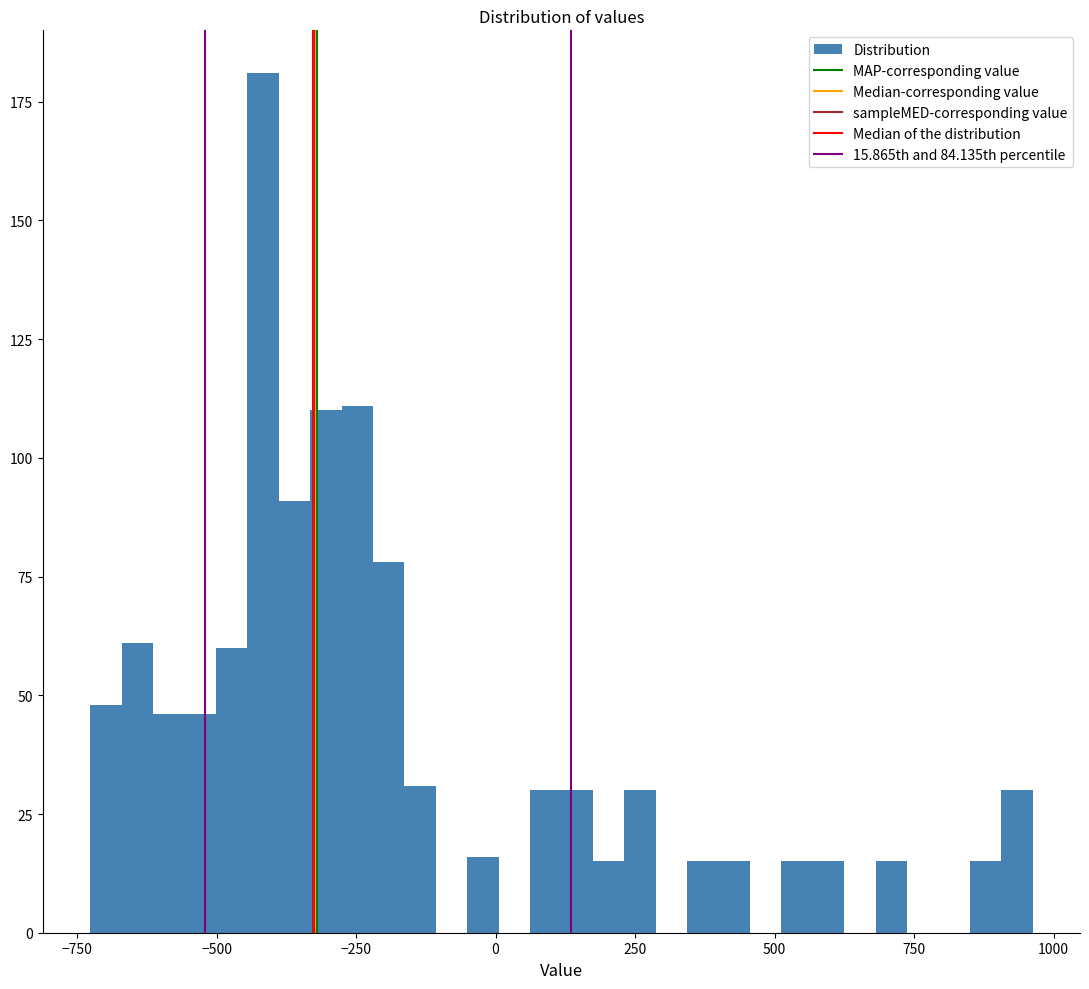

Read against the x-axis, roughly where is the centre of the tallest bar?

-400